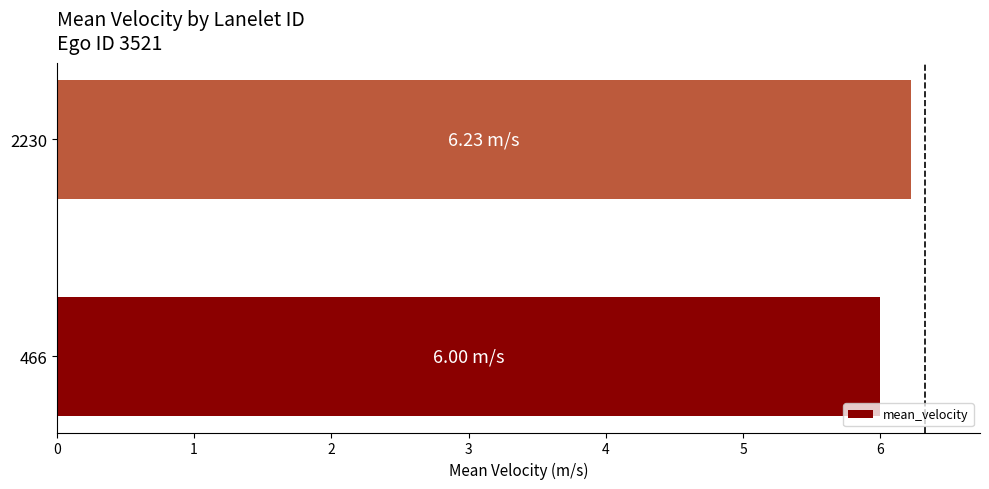

What is the ratio of the value at 466 to the value at 2230?

1.0